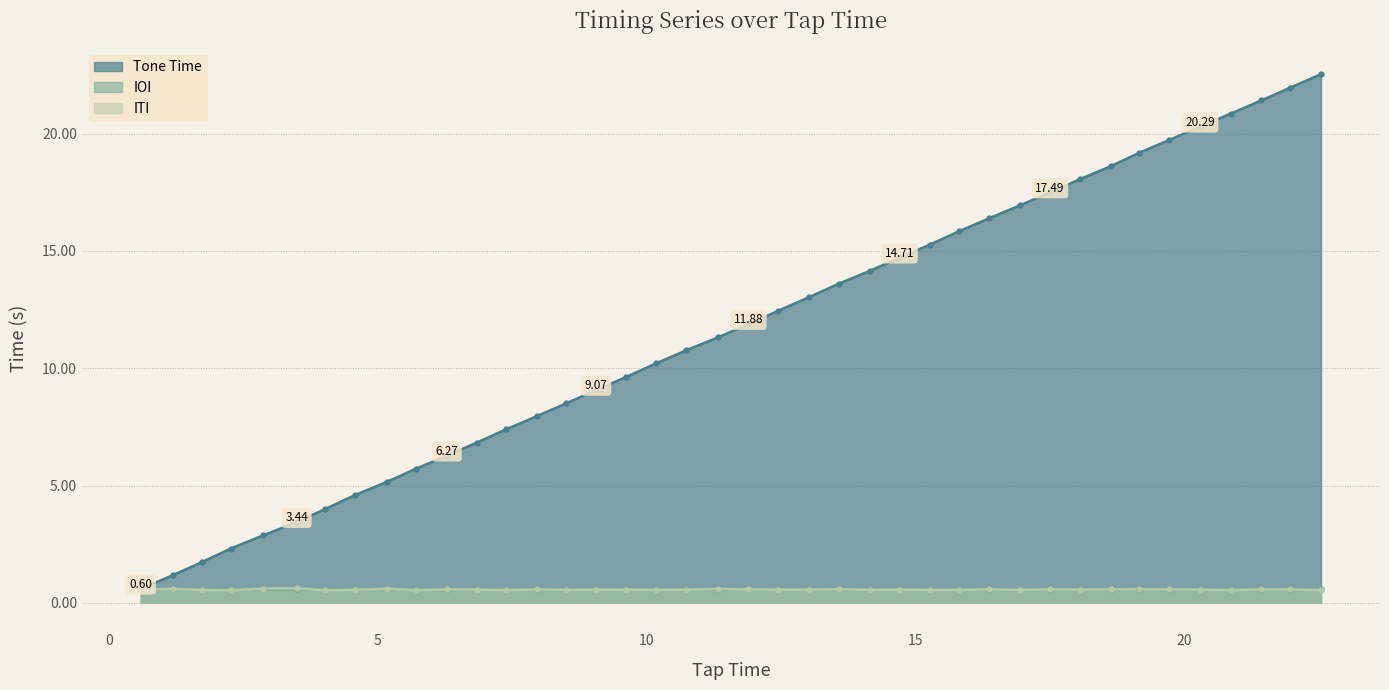

Which series has the largest total across all categories?

Tone Time